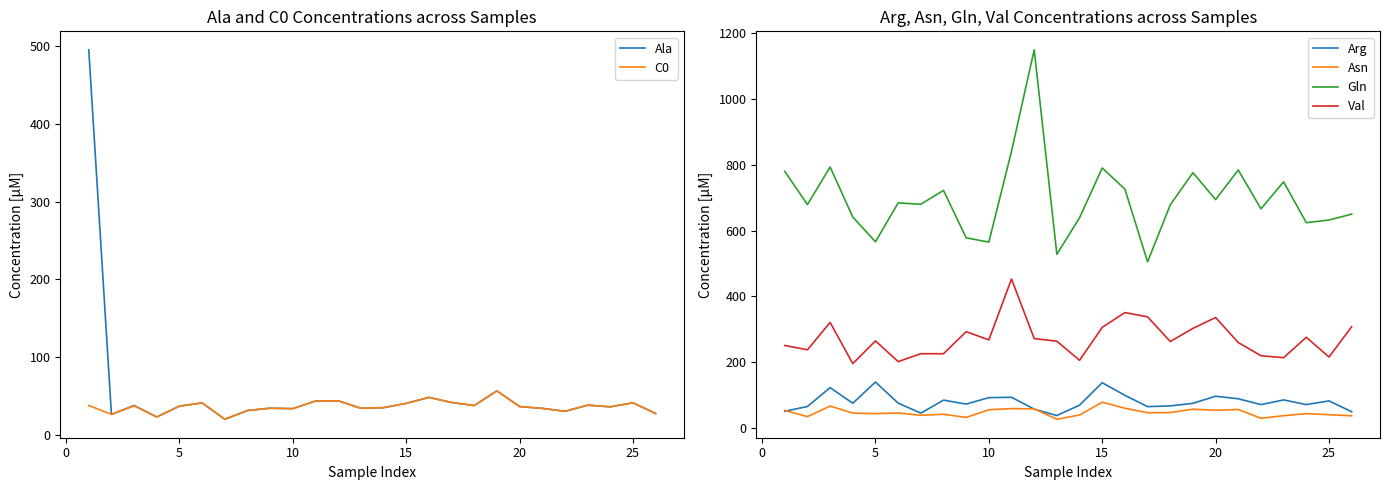

True or false: Arg and Gln cross at least once.

False